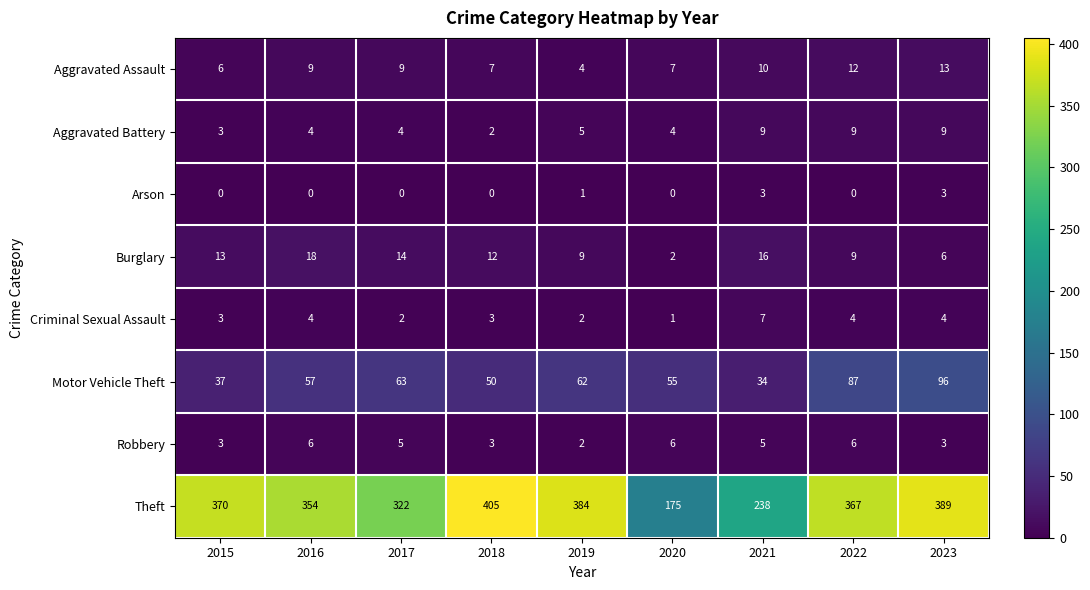

What is the greatest value displayed?

405